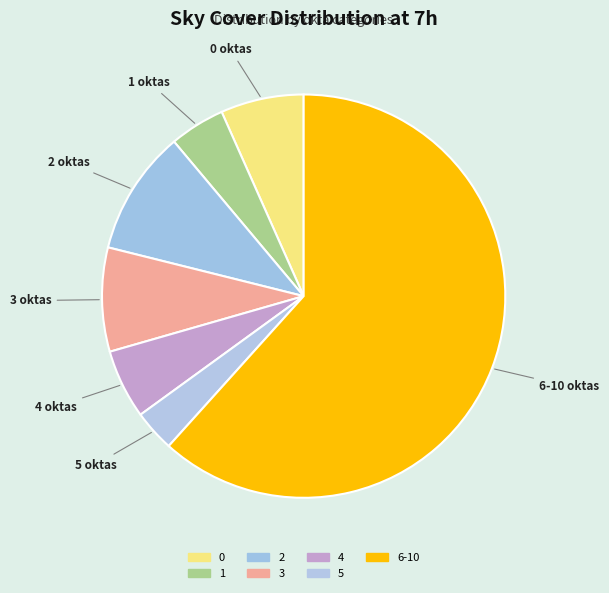

How many slices are in this pie chart?

7